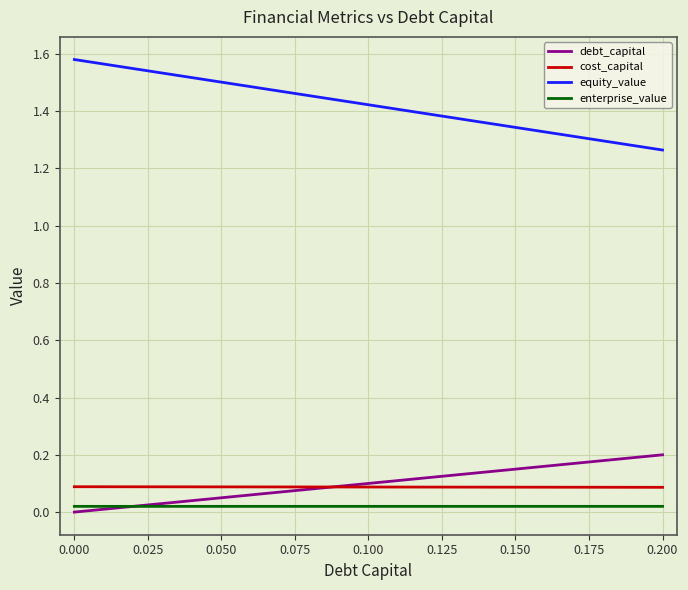

What are all the series names shown in the legend?

debt_capital, cost_capital, equity_value, enterprise_value